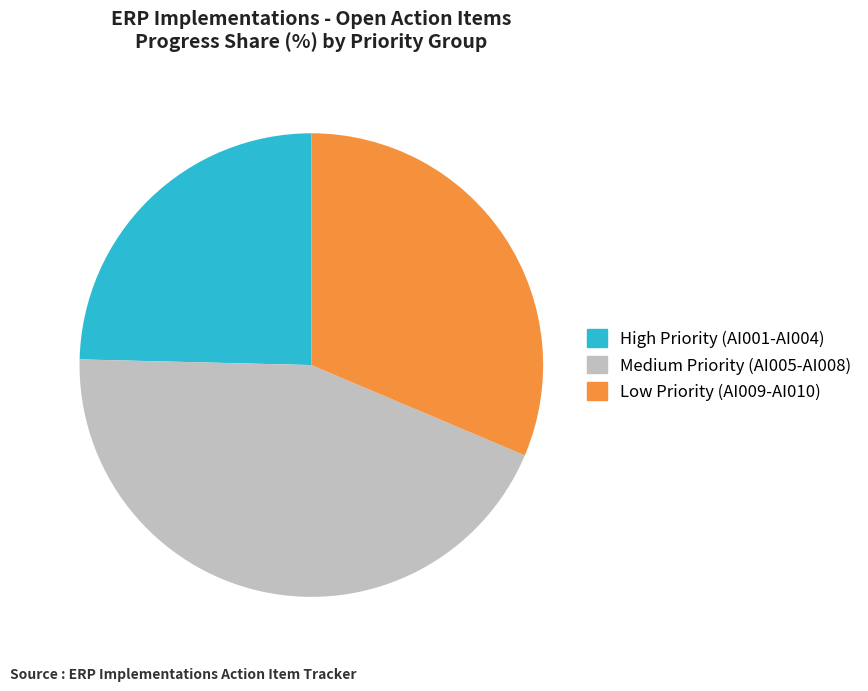

Which category has the smallest portion of the pie?

High Priority (AI001-AI004)